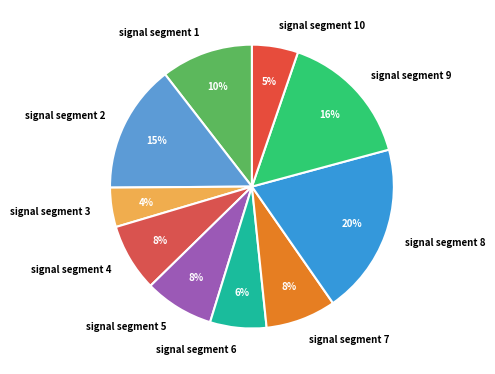

True or false: signal segment 7 accounts for 8% of the total.

True